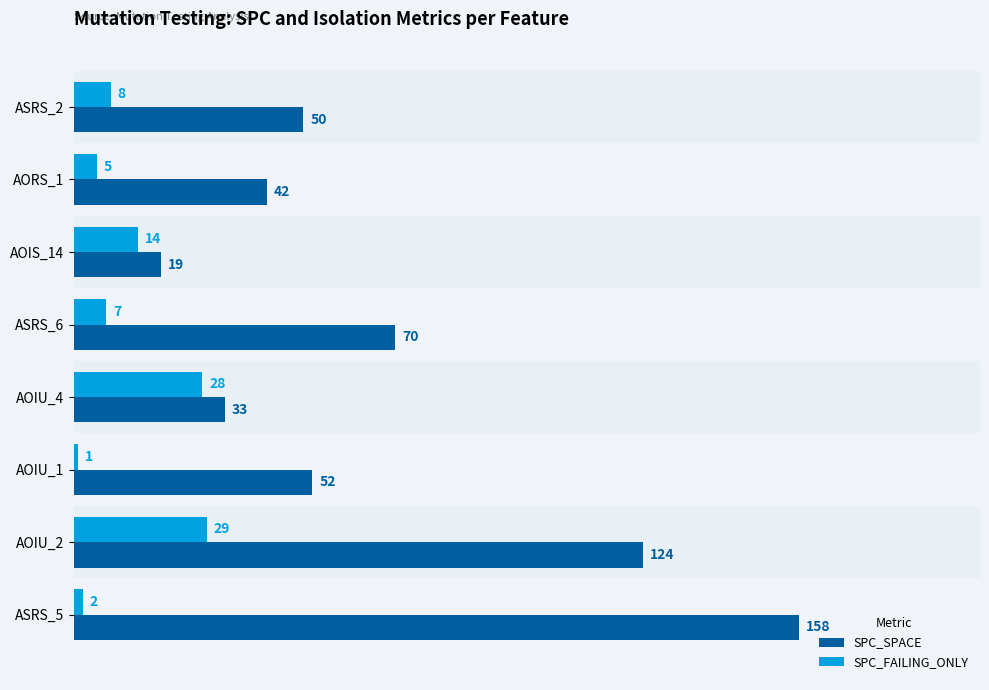

Which series changed the most between AORS_1 and ASRS_6?

SPC_SPACE